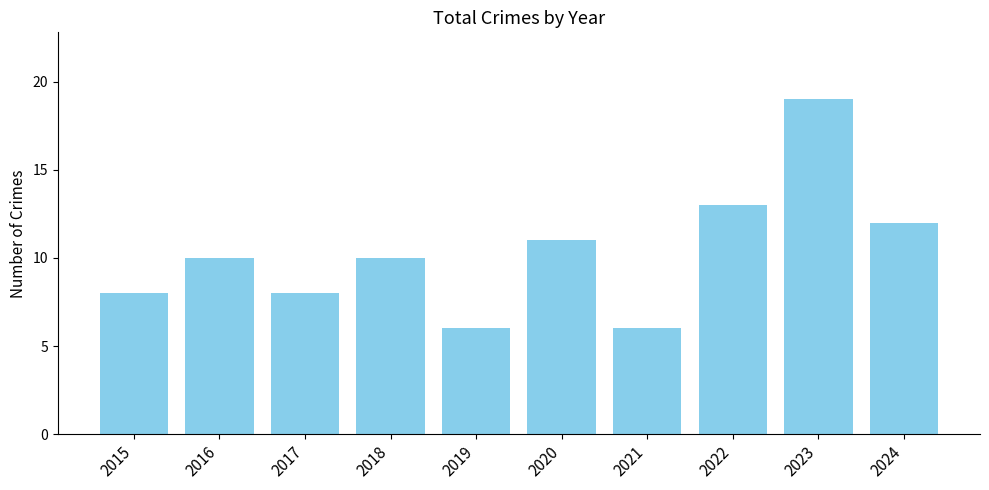

What is the sum of all values?

103